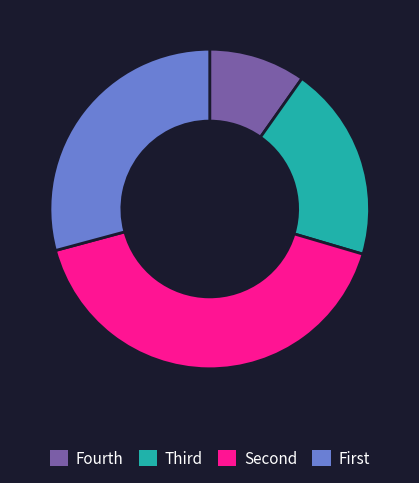

Rank the categories by value from highest to lowest.

Second, First, Third, Fourth